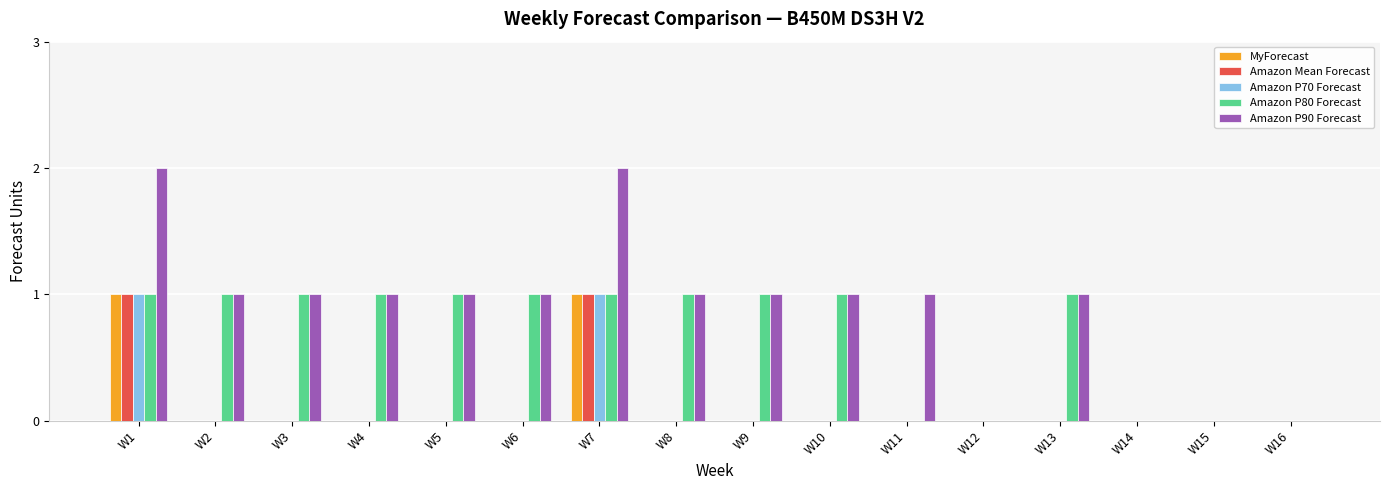

Count the Amazon P80 Forecast values in the range 0 to 1.

16